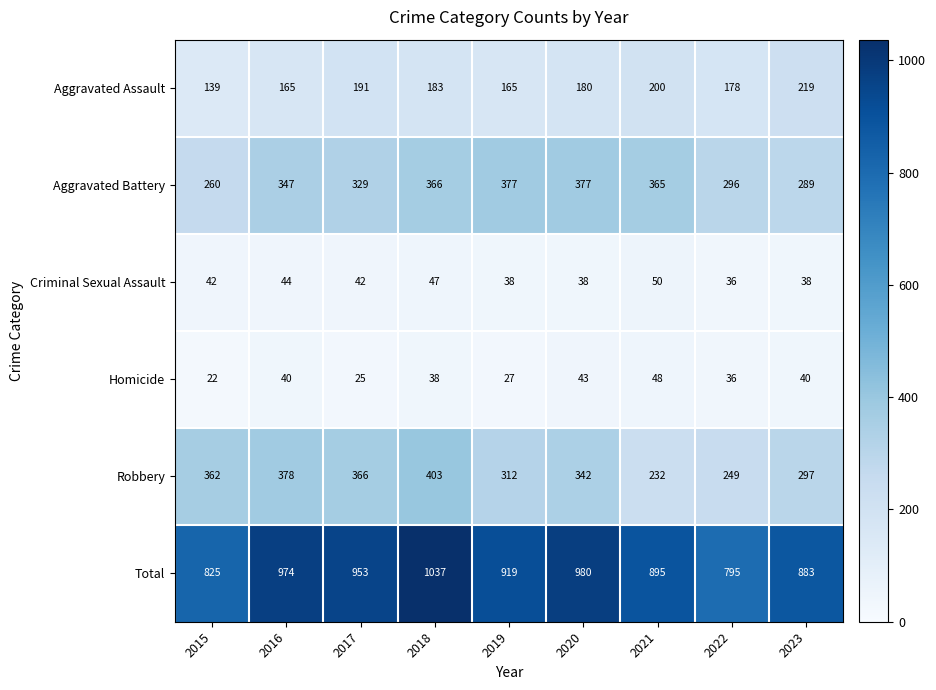

At which category is the sum across all series the highest?

2018